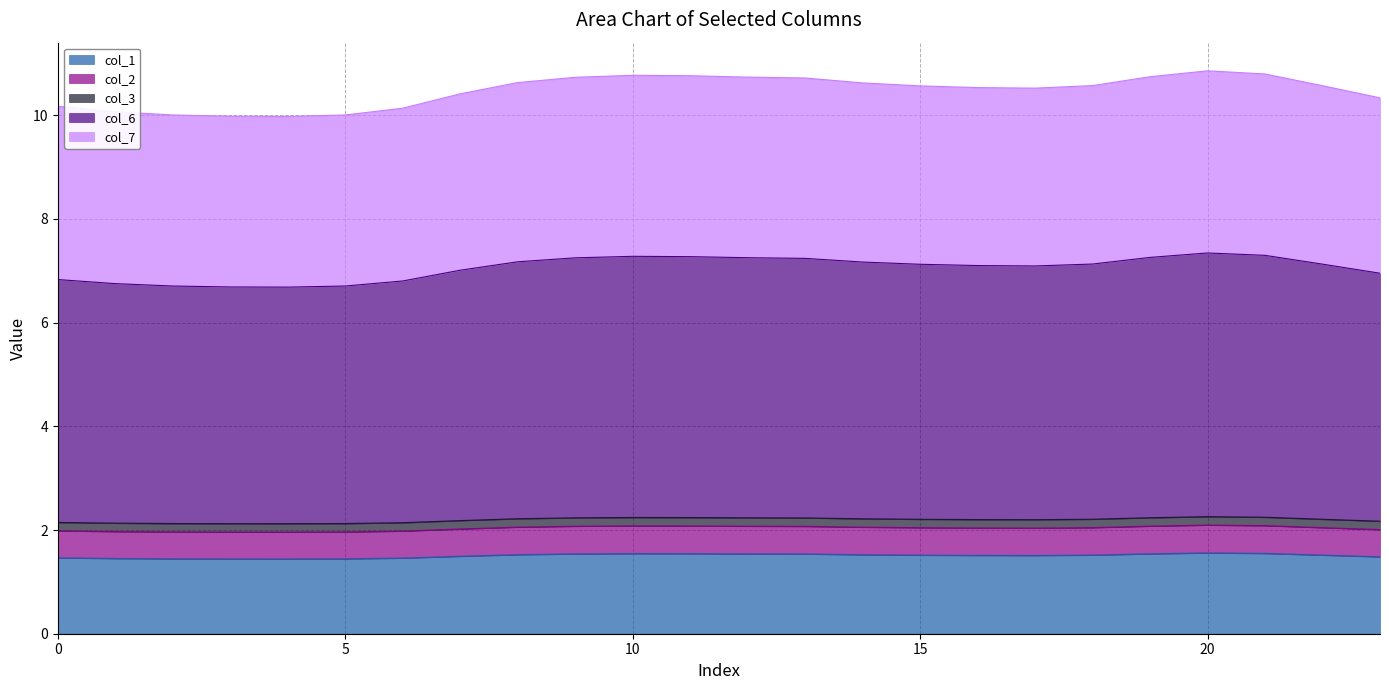

What is the lowest value of the col_1 series?

1.4